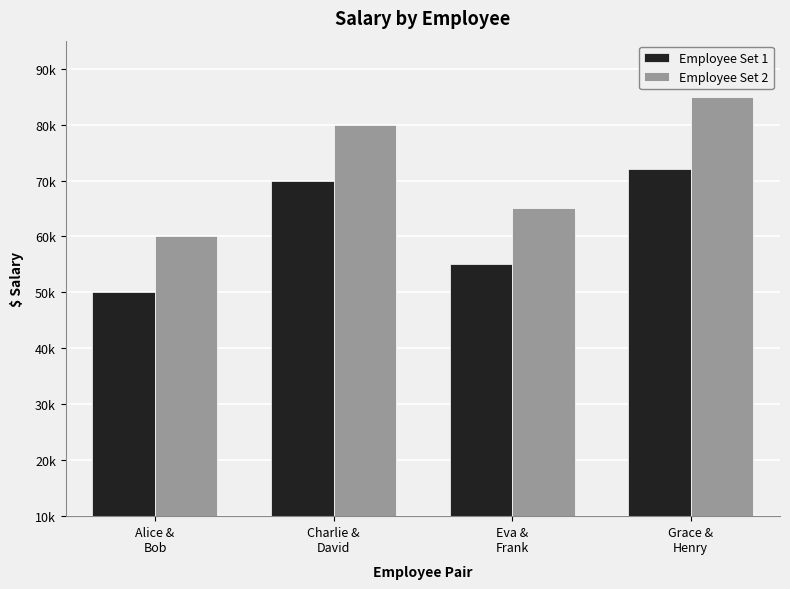

What is the label of the 1st bar from the left?

Alice &
Bob